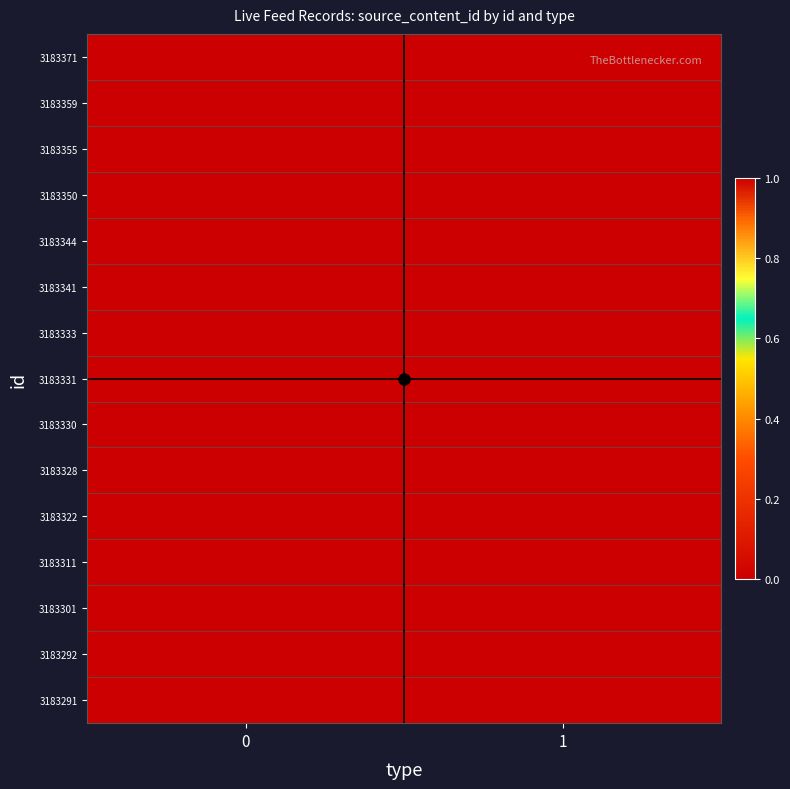

At 0, list the series in order from smallest to largest.

3183371, 3183359, 3183355, 3183350, 3183344, 3183341, 3183333, 3183331, 3183330, 3183328, 3183322, 3183301, 3183292, 3183291, 3183311